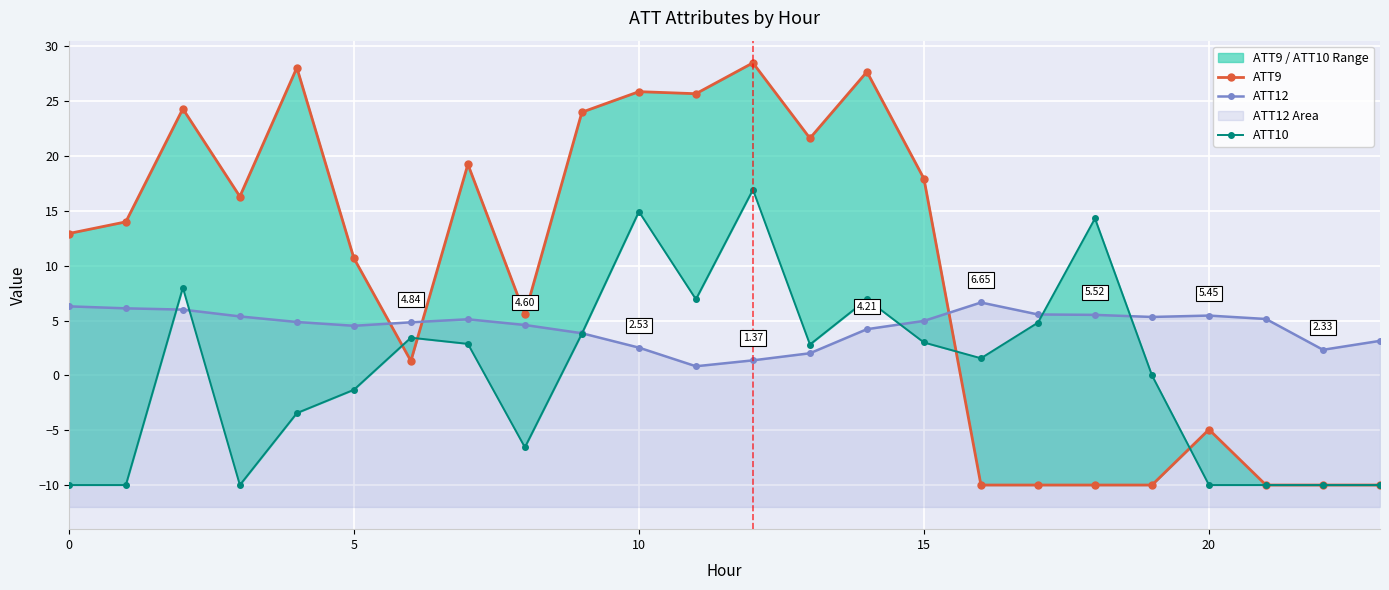

The ATT10 series shows 4.0 at 13. True or false?

False